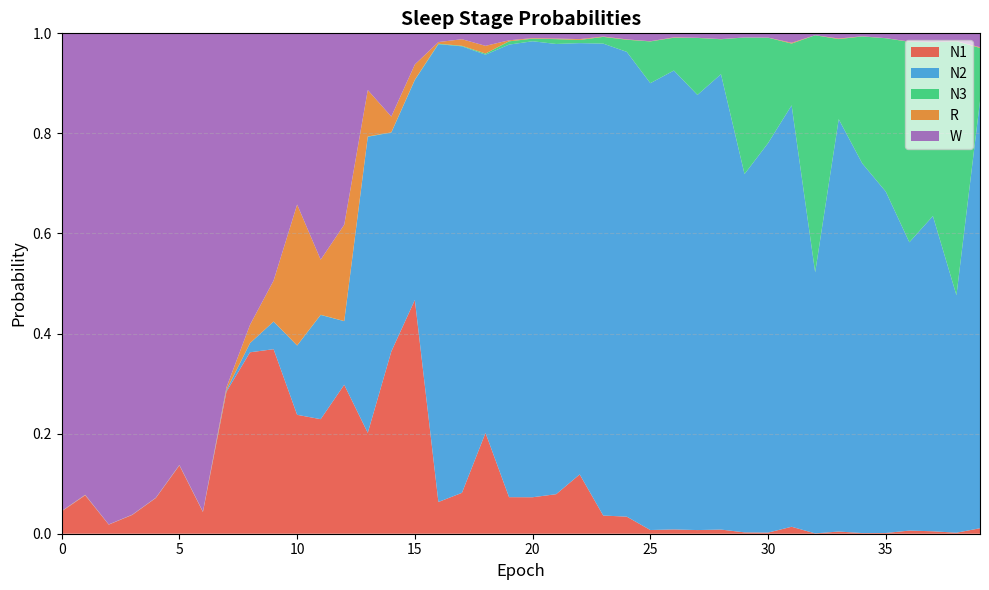

Reading left to right, list all the values displayed in this chart.

N1: 0=0.0	1=0.1	2=0.0	3=0.0	4=0.1	5=0.1	6=0.0	7=0.3	8=0.4	9=0.4	10=0.2	11=0.2	12=0.3	13=0.2	14=0.4	15=0.5	16=0.1	17=0.1	18=0.2	19=0.1	20=0.1	21=0.1	22=0.1	23=0.0	24=0.0	25=0.0	26=0.0	27=0.0	28=0.0	29=0.0	30=0.0	31=0.0	32=0.0	33=0.0	34=0.0	35=0.0	36=0.0	37=0.0	38=0.0	39=0.0
N2: 0=0.0	1=0.0	2=0.0	3=0.0	4=0.0	5=0.0	6=0.0	7=0.0	8=0.0	9=0.1	10=0.1	11=0.2	12=0.1	13=0.6	14=0.4	15=0.4	16=0.9	17=0.9	18=0.8	19=0.9	20=0.9	21=0.9	22=0.9	23=0.9	24=0.9	25=0.9	26=0.9	27=0.9	28=0.9	29=0.7	30=0.8	31=0.8	32=0.5	33=0.8	34=0.7	35=0.7	36=0.6	37=0.6	38=0.5	39=0.9
N3: 0=0.0	1=0.0	2=0.0	3=0.0	4=0.0	5=0.0	6=0.0	7=0.0	8=0.0	9=0.0	10=0.0	11=0.0	12=0.0	13=0.0	14=0.0	15=0.0	16=0.0	17=0.0	18=0.0	19=0.0	20=0.0	21=0.0	22=0.0	23=0.0	24=0.0	25=0.1	26=0.1	27=0.1	28=0.1	29=0.3	30=0.2	31=0.1	32=0.5	33=0.2	34=0.3	35=0.3	36=0.4	37=0.3	38=0.5	39=0.1
R: 0=0.0	1=0.0	2=0.0	3=0.0	4=0.0	5=0.0	6=0.0	7=0.0	8=0.0	9=0.1	10=0.3	11=0.1	12=0.2	13=0.1	14=0.0	15=0.0	16=0.0	17=0.0	18=0.0	19=0.0	20=0.0	21=0.0	22=0.0	23=0.0	24=0.0	25=0.0	26=0.0	27=0.0	28=0.0	29=0.0	30=0.0	31=0.0	32=0.0	33=0.0	34=0.0	35=0.0	36=0.0	37=0.0	38=0.0	39=0.0
W: 0=1.0	1=0.9	2=1.0	3=1.0	4=0.9	5=0.9	6=1.0	7=0.7	8=0.6	9=0.5	10=0.3	11=0.5	12=0.4	13=0.1	14=0.2	15=0.1	16=0.0	17=0.0	18=0.0	19=0.0	20=0.0	21=0.0	22=0.0	23=0.0	24=0.0	25=0.0	26=0.0	27=0.0	28=0.0	29=0.0	30=0.0	31=0.0	32=0.0	33=0.0	34=0.0	35=0.0	36=0.0	37=0.0	38=0.0	39=0.0